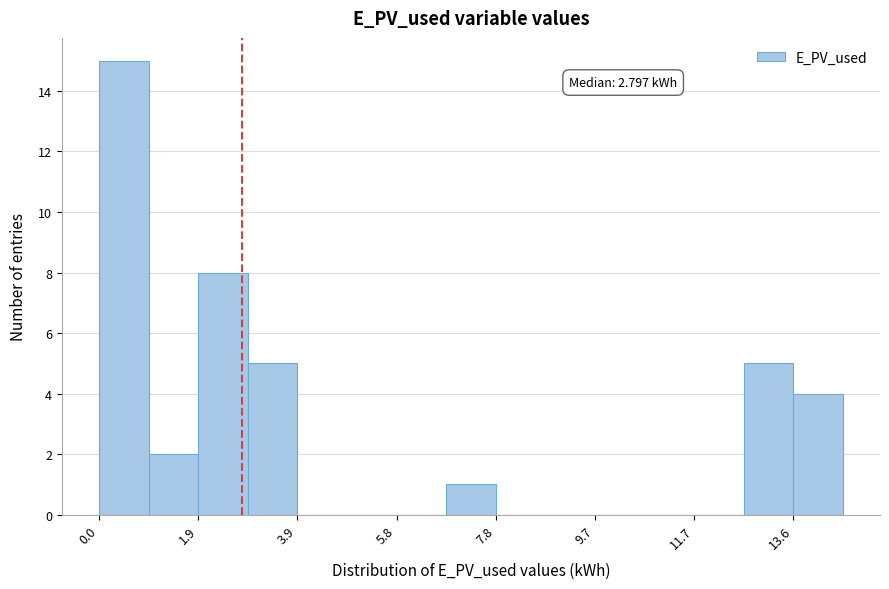

Which range on the x-axis has the tallest bar?

0.0 to 1.0